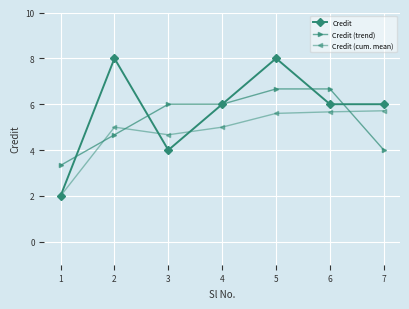

True or false: Credit has a value of 0.8 at 1.

False